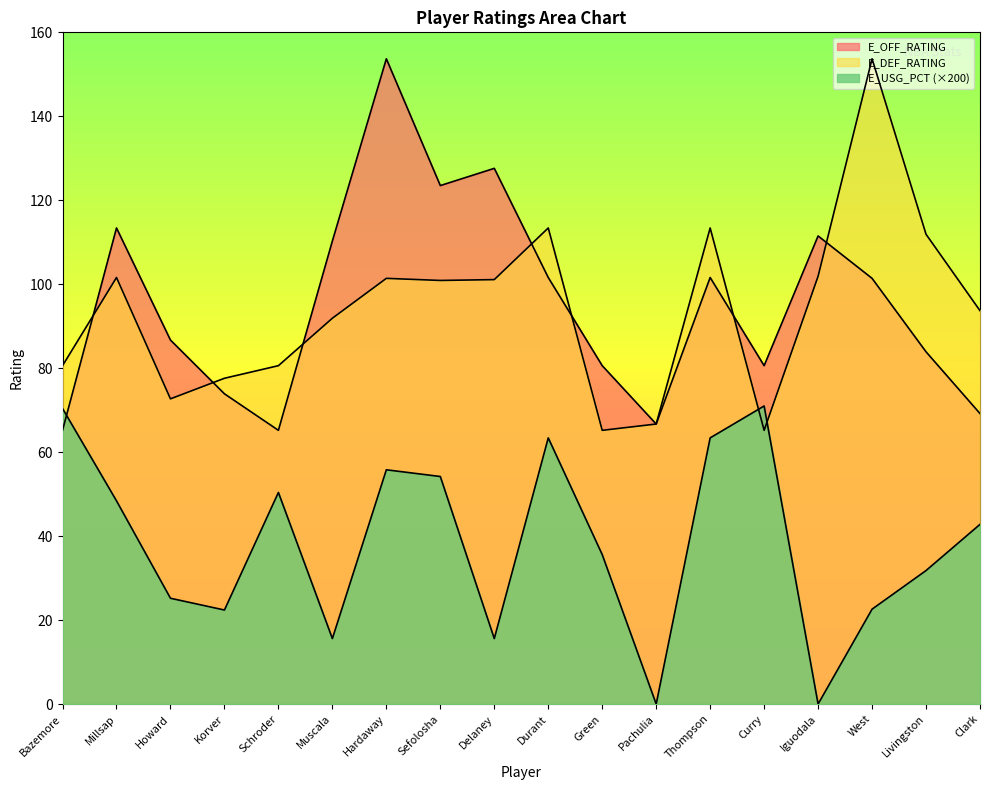

Where does the E_OFF_RATING series first go above 101?

Millsap